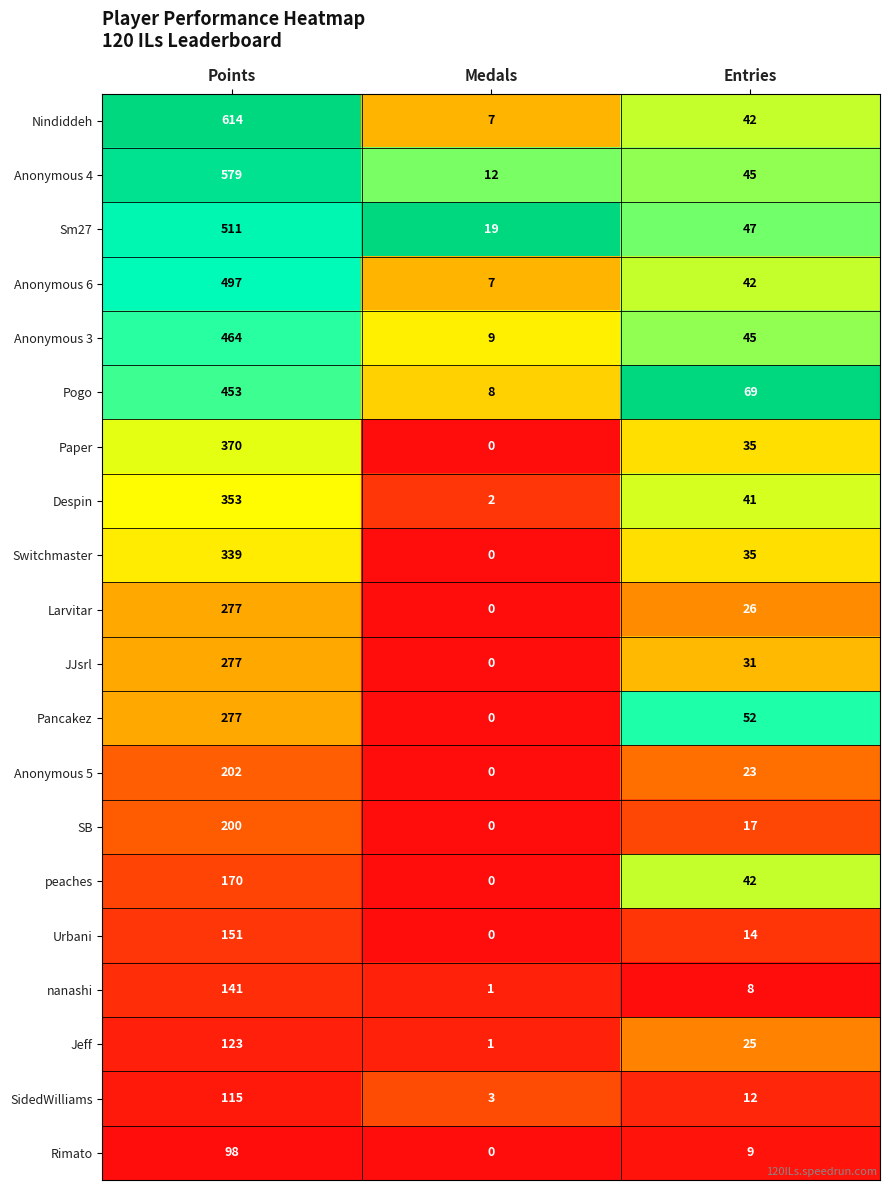

What is the spread (max minus min) of values at Medals?

19